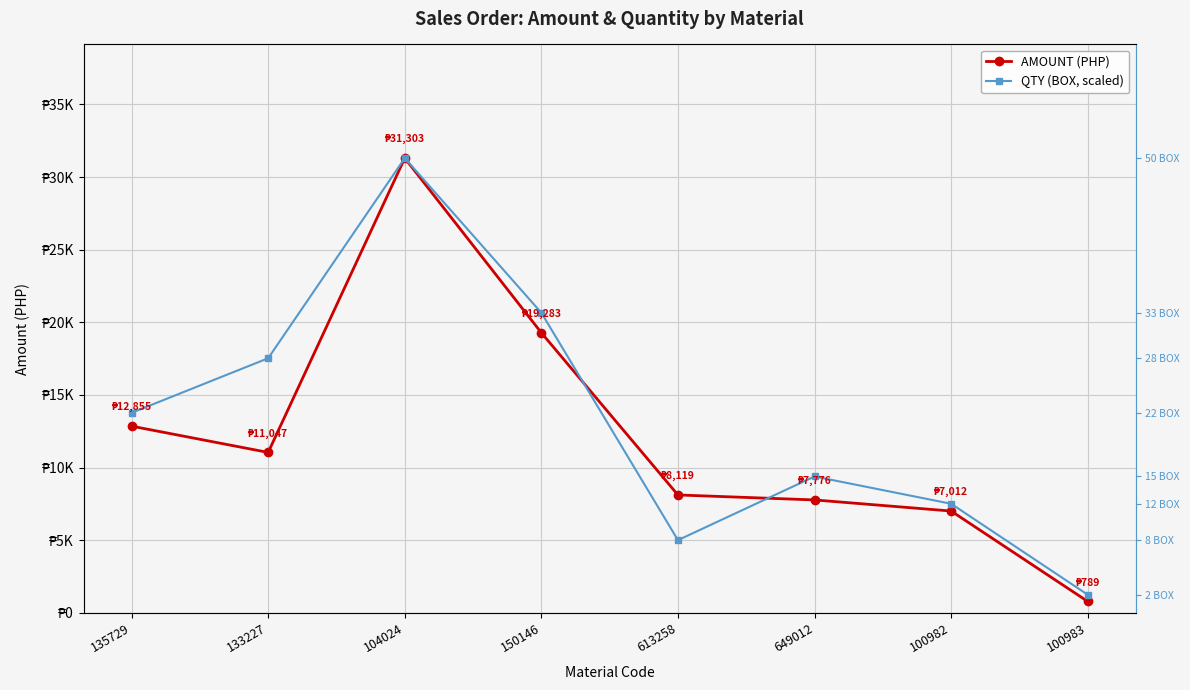

What is the approximate value of AMOUNT (PHP) at 104024?

31302.8